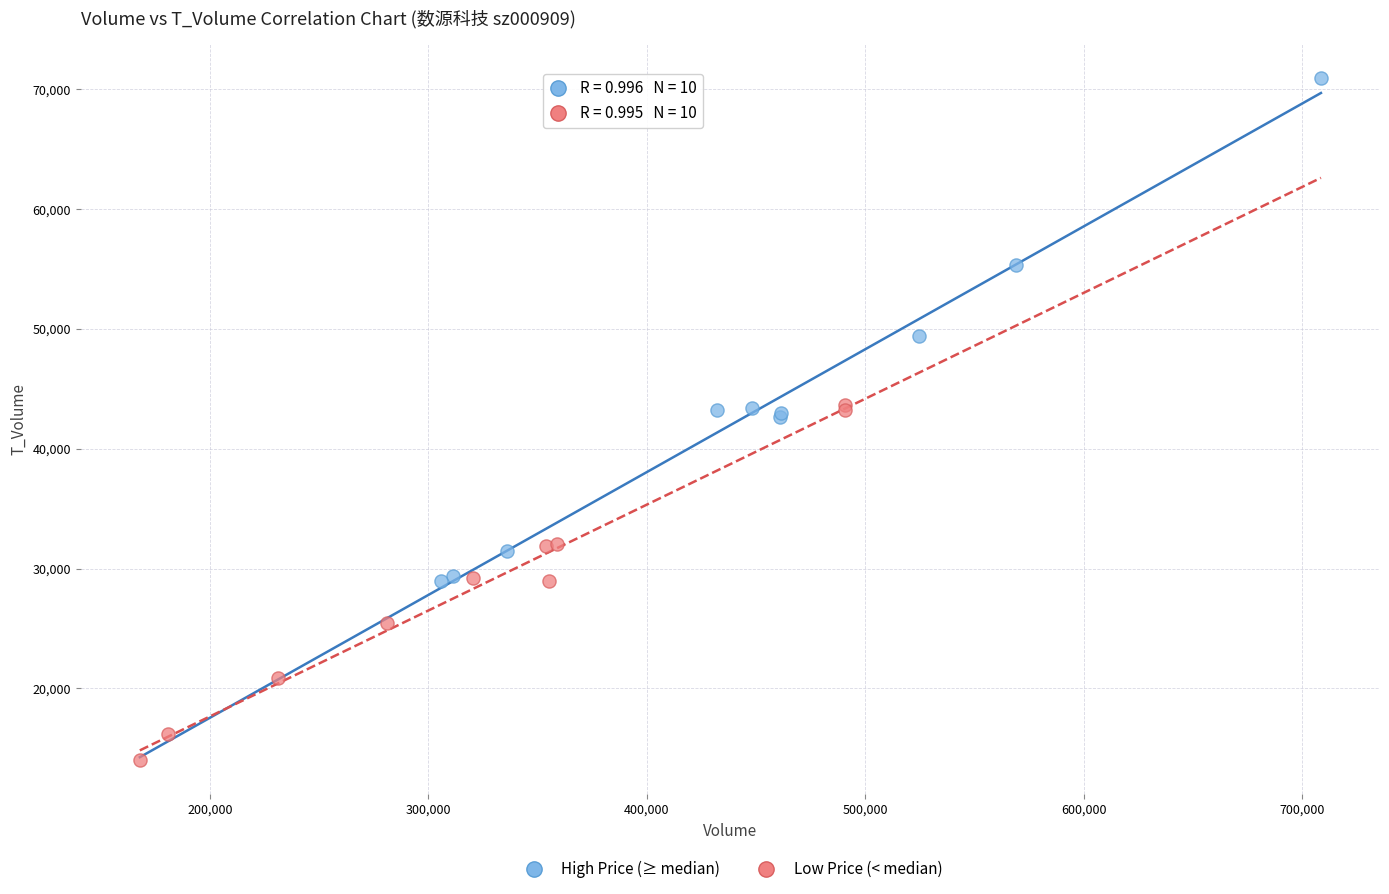

Which series contains the lowest Y value?

Low Price (< median)